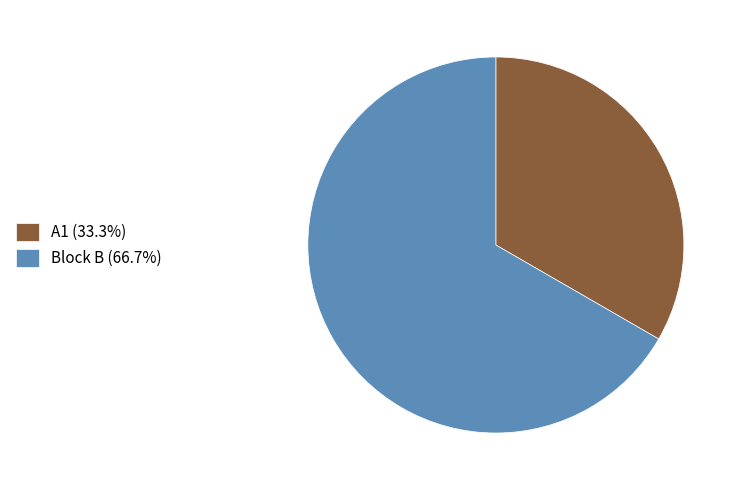

Which category has the biggest portion of the pie?

Block B